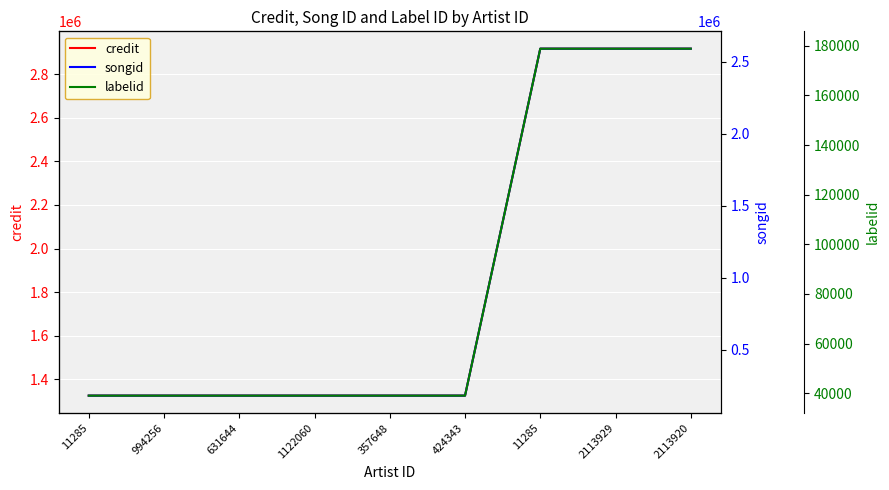

Is it true that credit equals 1325433 at 631644?

True